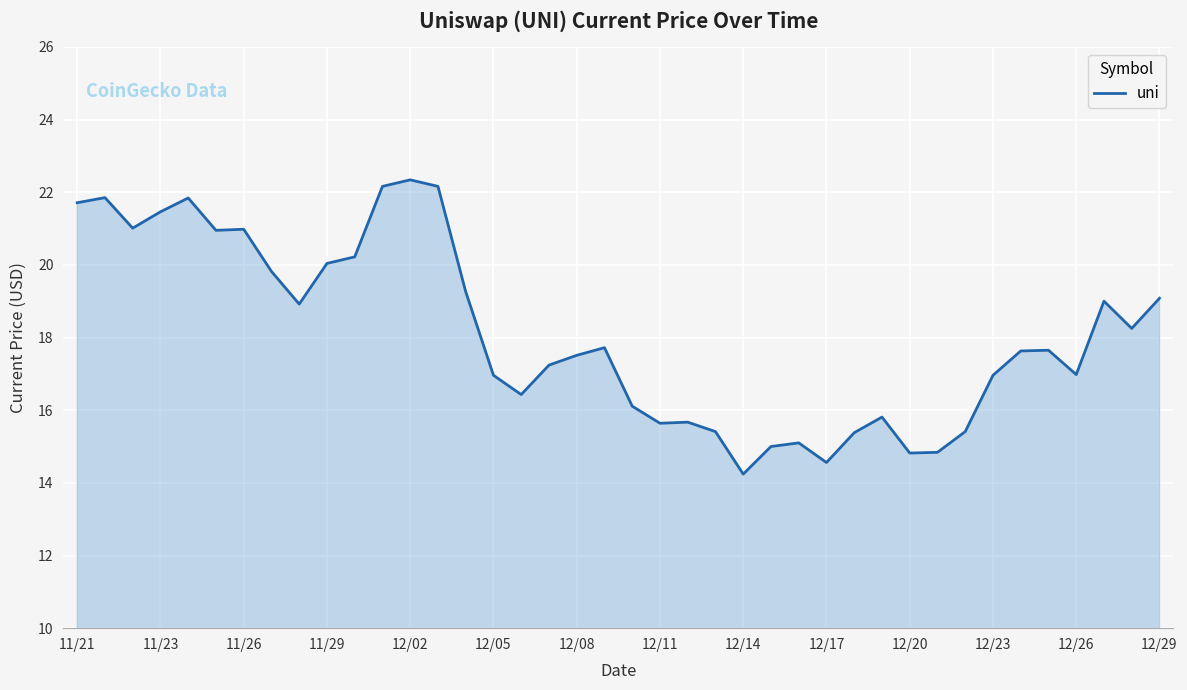

What is the greatest value displayed?

22.3